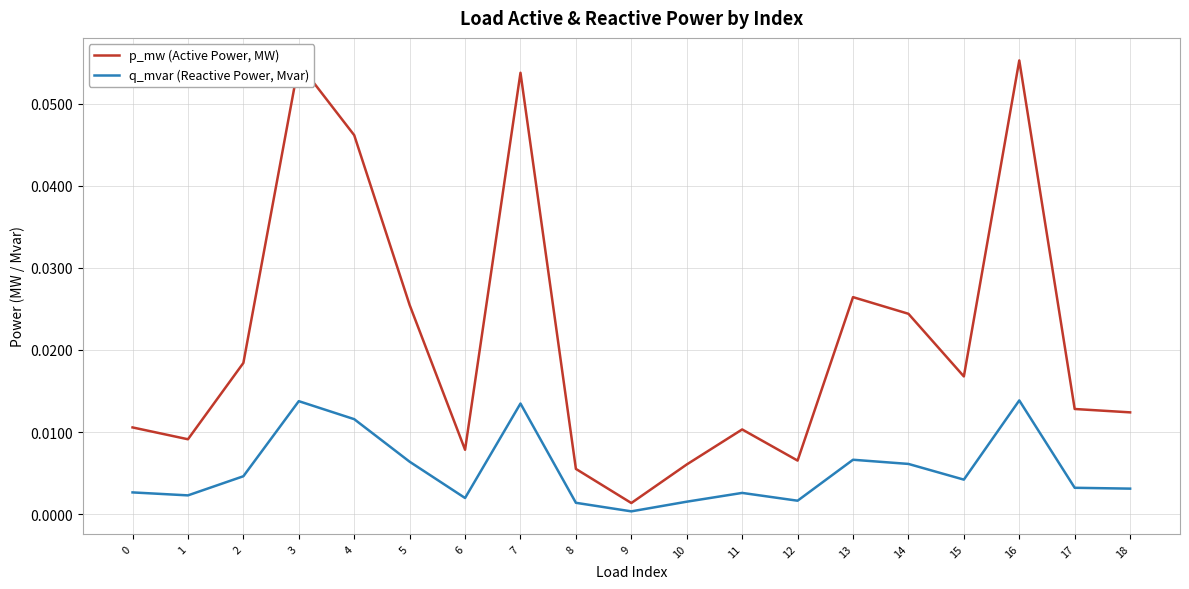

Is the value of p_mw (Active Power, MW) at 6 greater than the value of q_mvar (Reactive Power, Mvar) at 7?

No